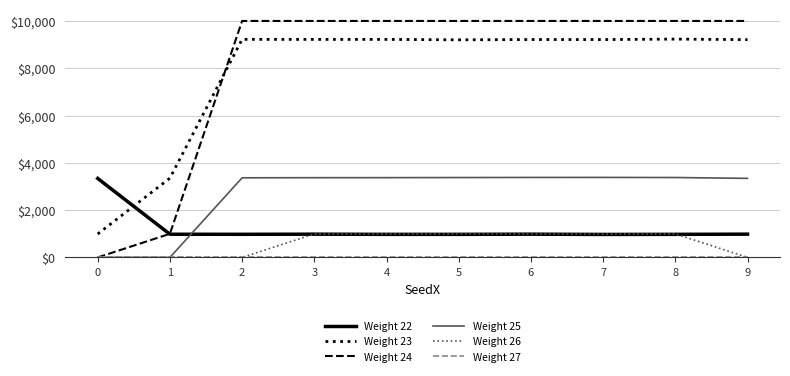

What is the average value of the Weight 26 series?

596.6